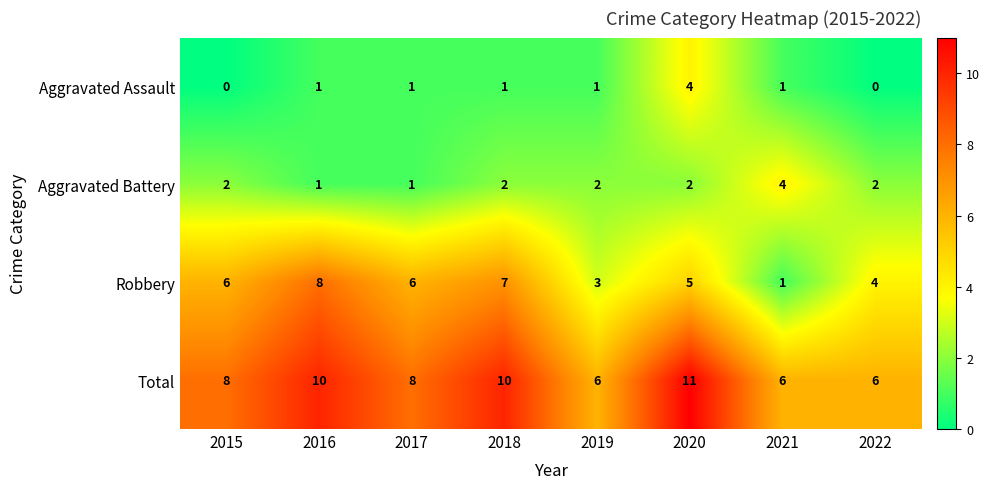

The value of Robbery at 2017 is 6. True or false?

True